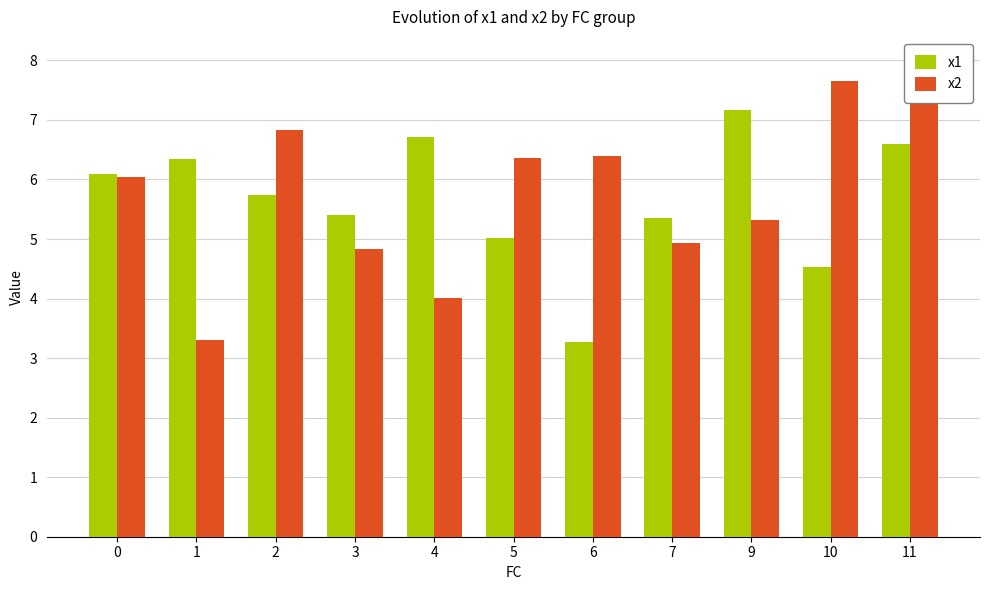

What is the difference between the second highest and minimum values in the x2 series?

4.3